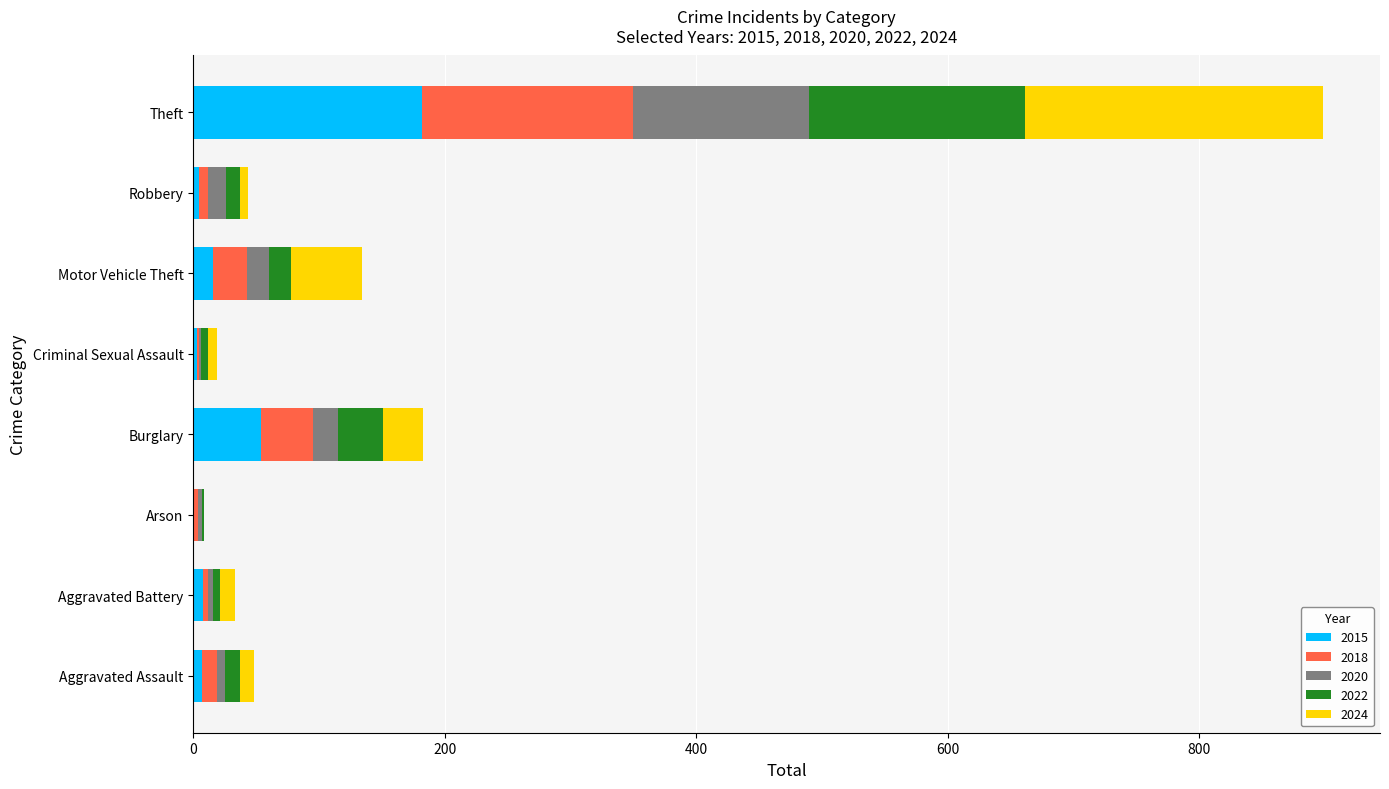

How many data points does each series have?

8